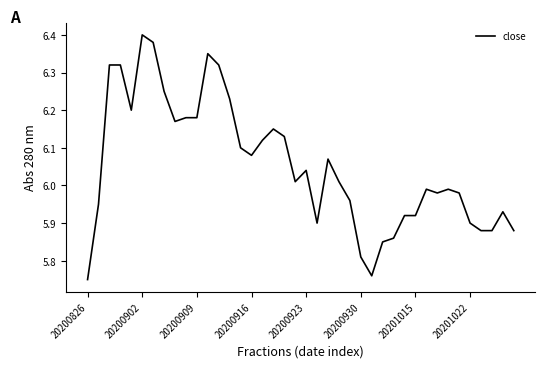

Does the chart have visible grid lines?

No